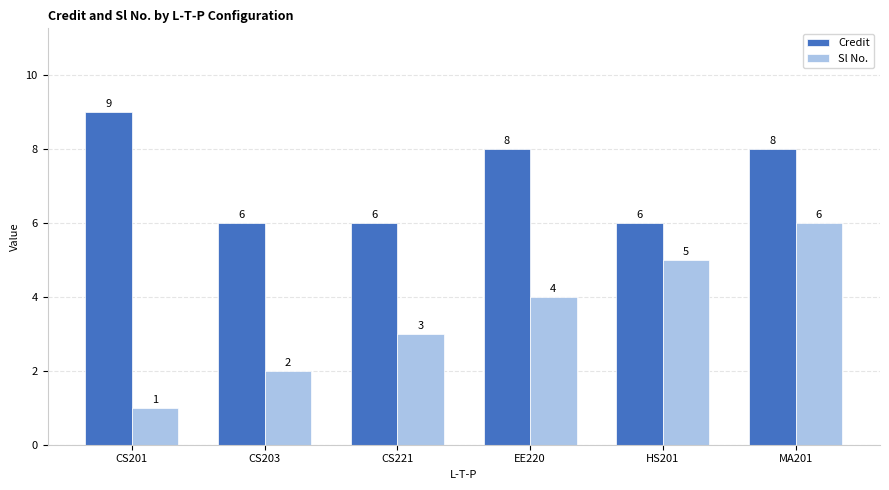

What is the total value across all series at CS201?

10